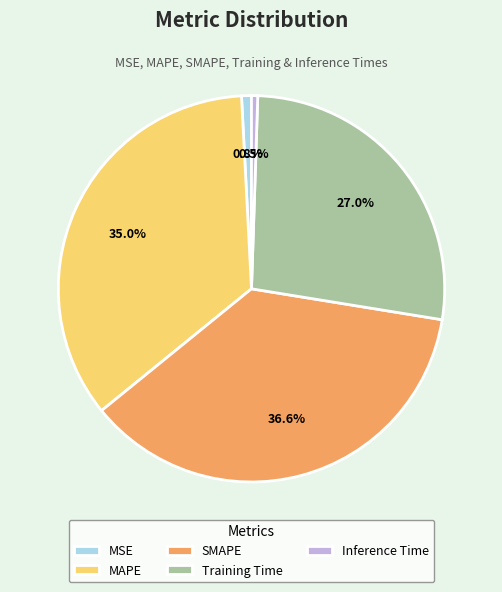

To the nearest percent, what is the combined percentage of MSE and Training Time?

28%